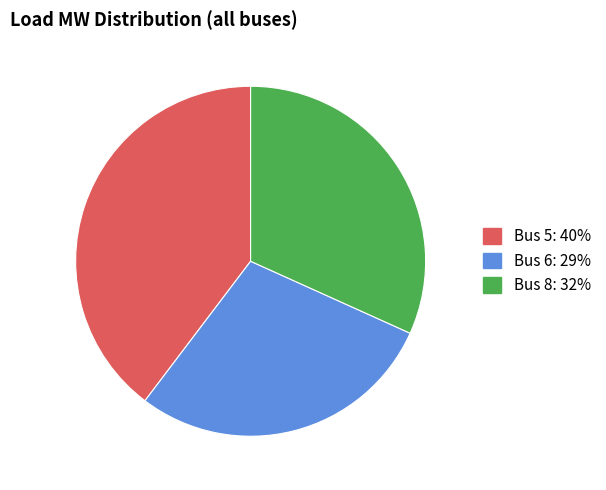

Is Bus 5 the majority of the pie?

No